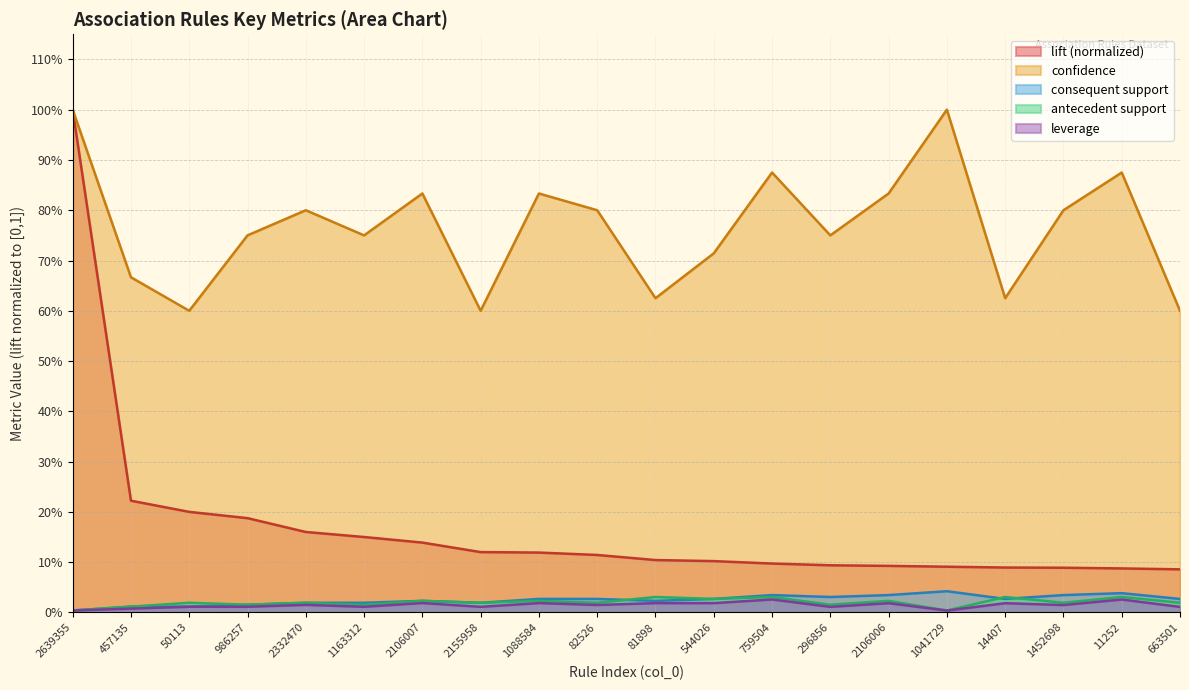

What is the sum of the antecedent support values at 2106007 and 81898?

0.1